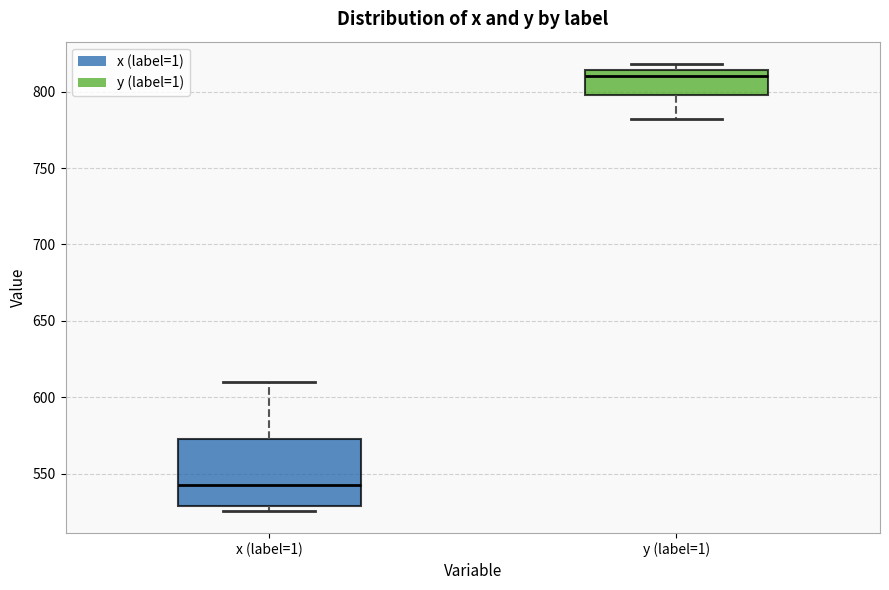

Where is the lower edge of the box for y (label=1) on the y-axis? The values are not printed on the chart, so give them approximately, as read against the axis.

800